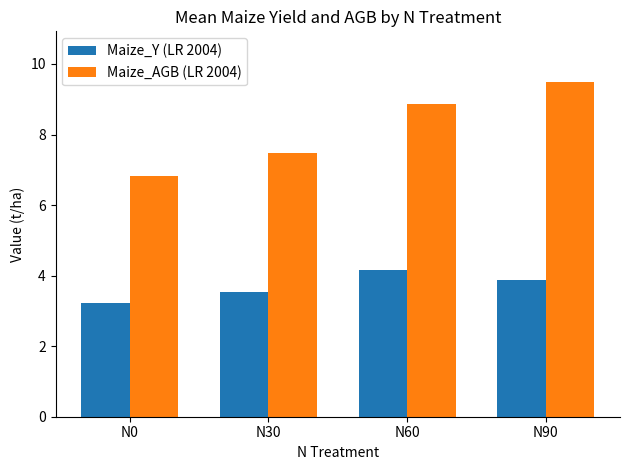

How many data points in Maize_AGB (LR 2004) are above 8?

2